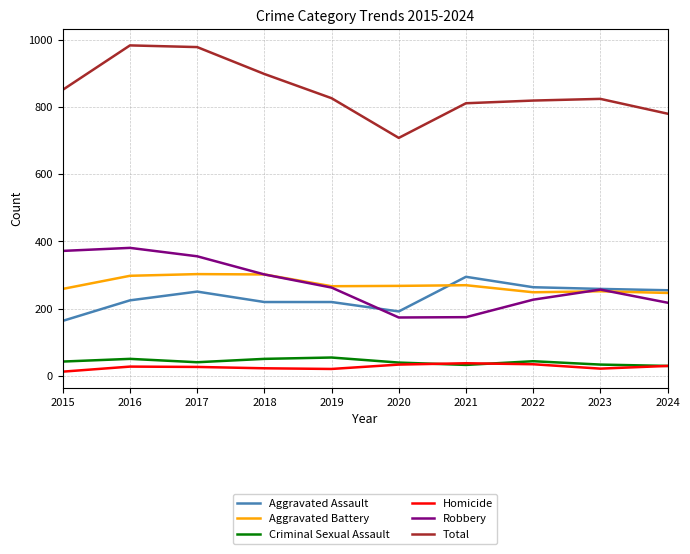

What is the total value across all series at 2024?

1560